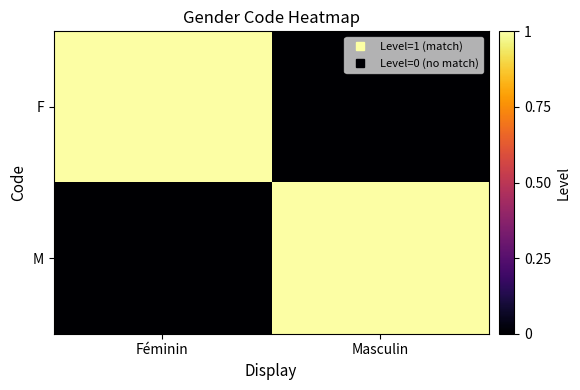

List the series in order of their peak value, highest first.

F, M